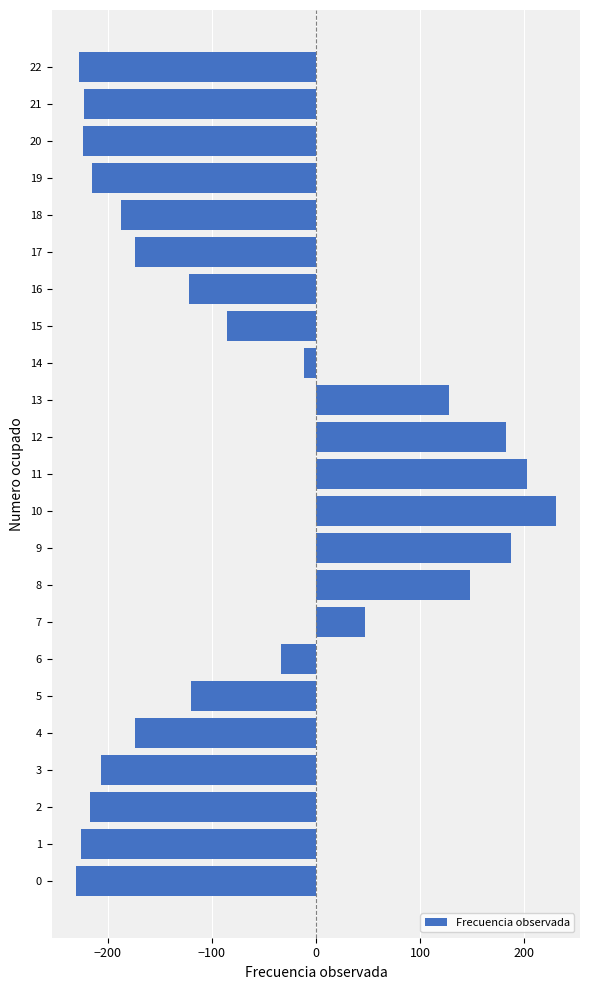

Is it true that the value at 12 is 182.5?

True